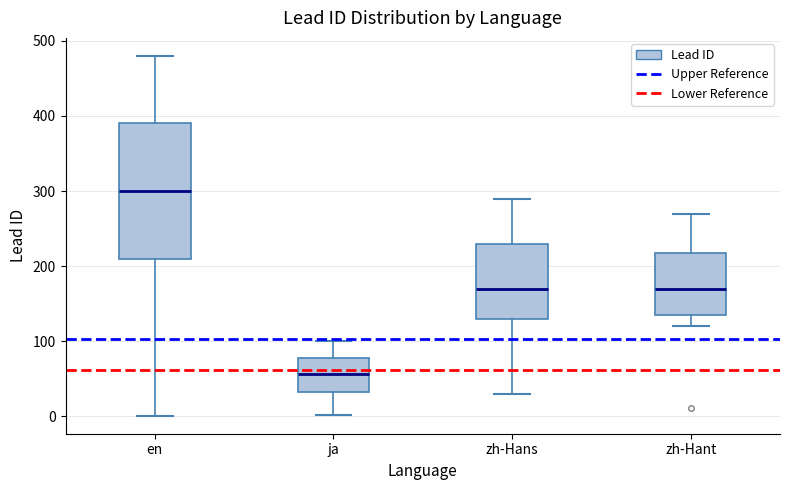

Reading left to right, read every box against the y-axis: the position of its median line, the range the box covers, and the ends of its whiskers. The values are not printed on the chart, so give them approximately, as read against the axis.

en: median 300, box 210 to 390, whiskers 0 to 480
ja: median 60, box 30 to 80, whiskers 0 to 100
zh-Hans: median 170, box 130 to 230, whiskers 30 to 290
zh-Hant: median 170, box 140 to 220, whiskers 120 to 270